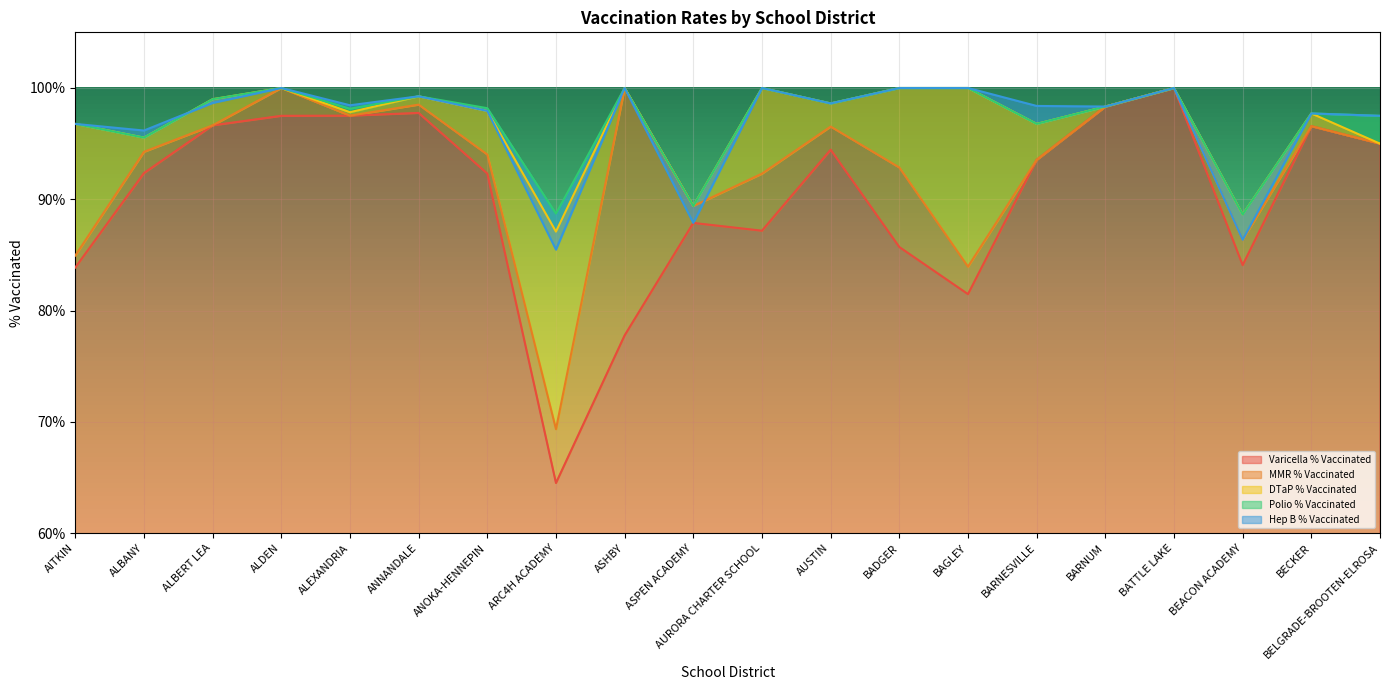

What are all the series names shown in the legend?

Varicella % Vaccinated, MMR % Vaccinated, DTaP % Vaccinated, Polio % Vaccinated, Hep B % Vaccinated